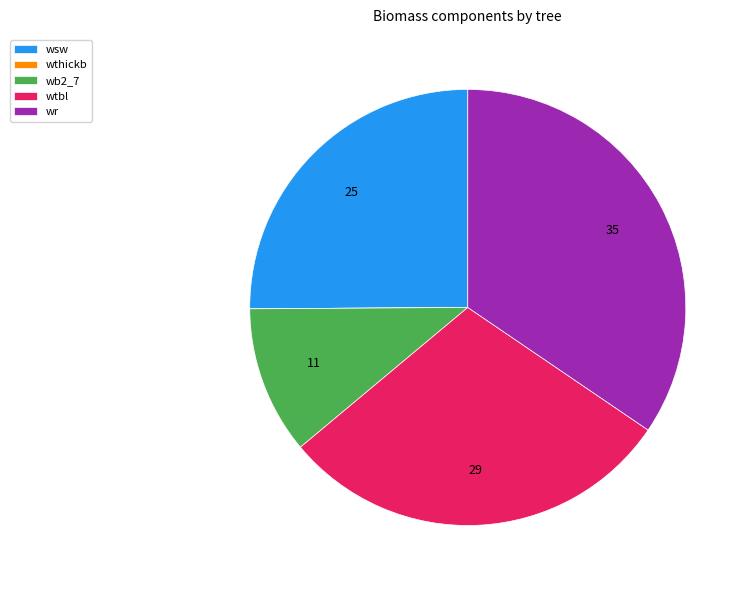

The wsw slice represents 35% of the pie. True or false?

False